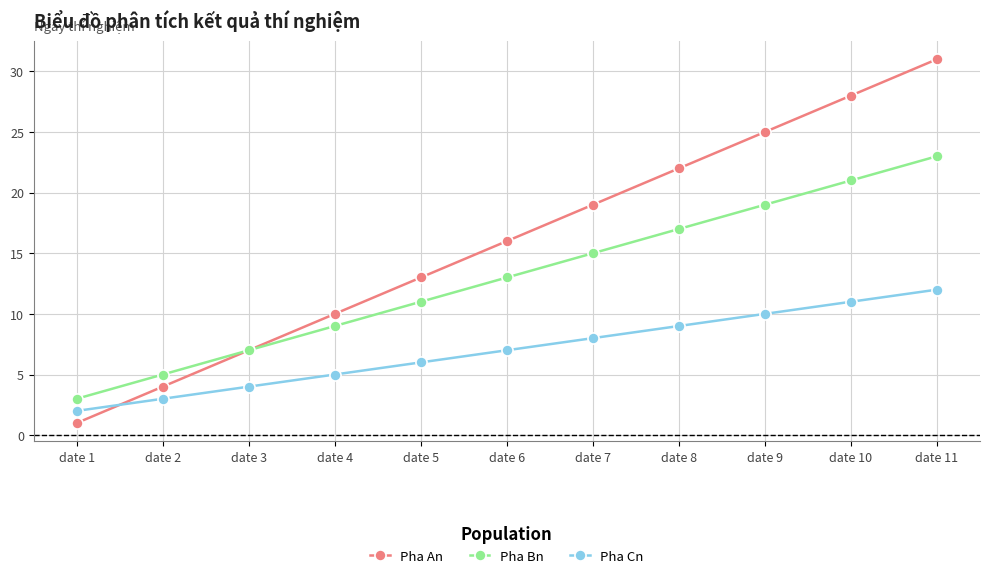

Where is Pha Bn nearest to the value 13?

date 6